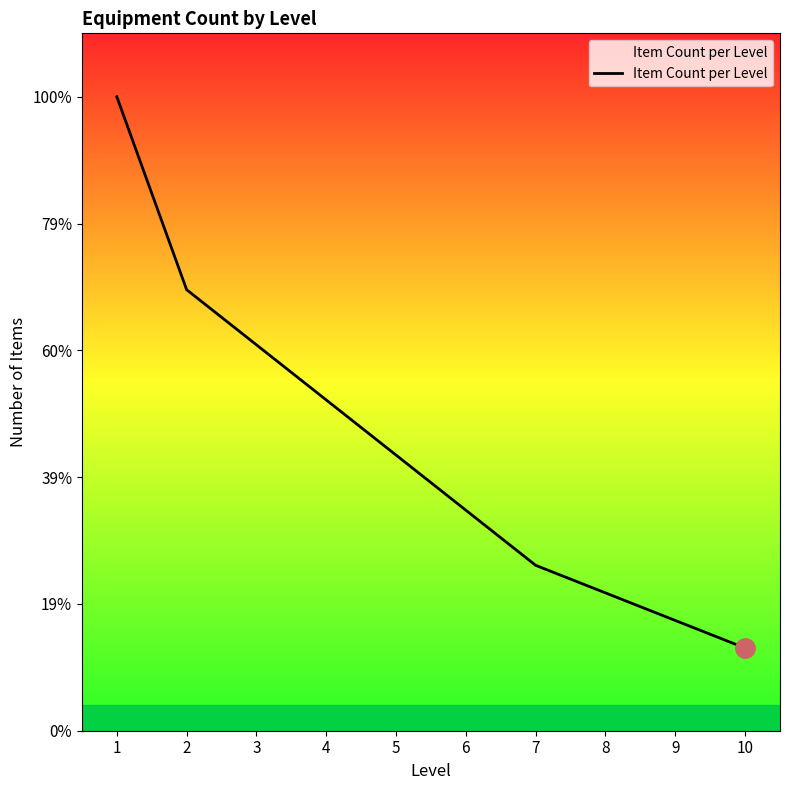

At which category does the chart reach its peak across all series?

1